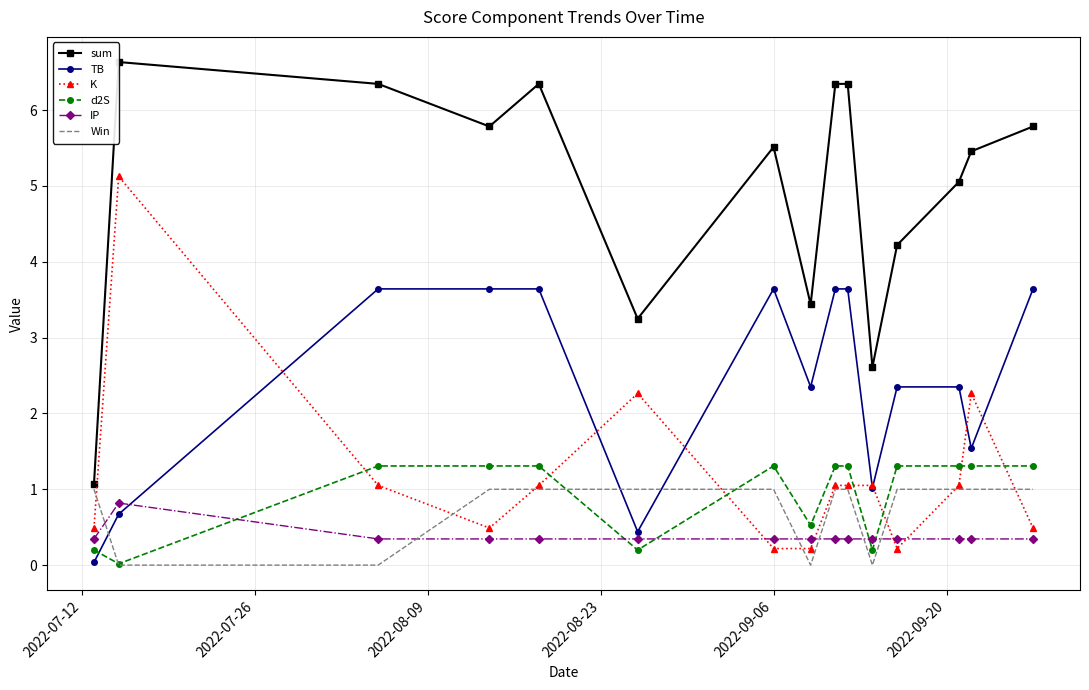

After their last crossing, which series has the higher values: TB or d2S?

TB